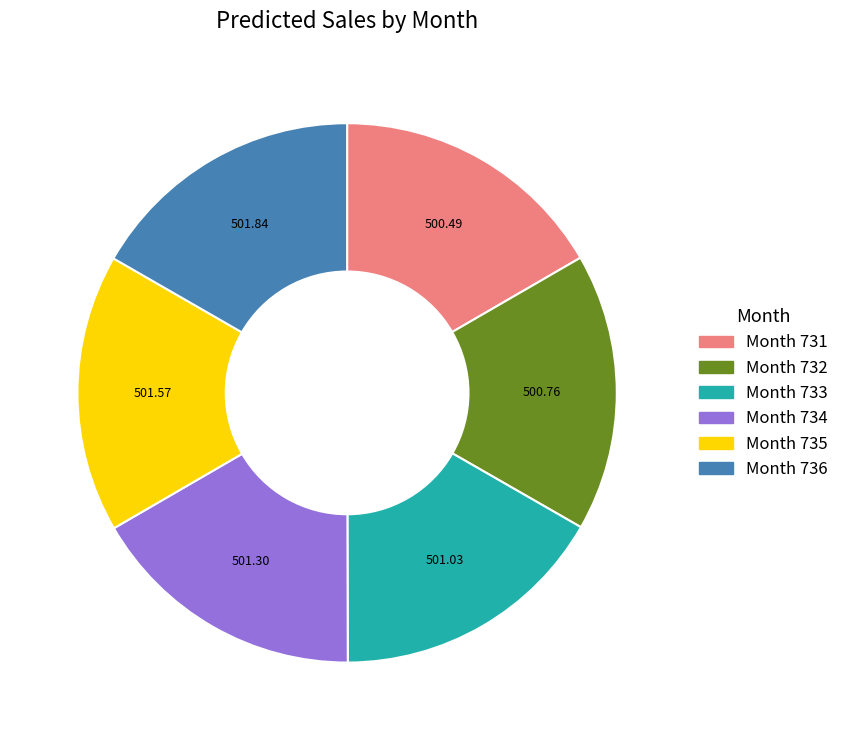

How many segments does this pie chart have?

6